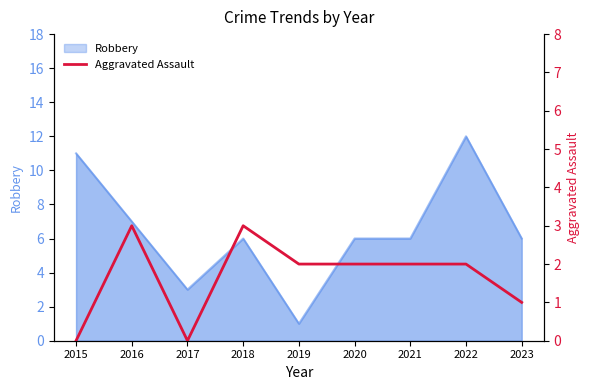

True or false: there are more than 2 points higher than both neighbors.

False